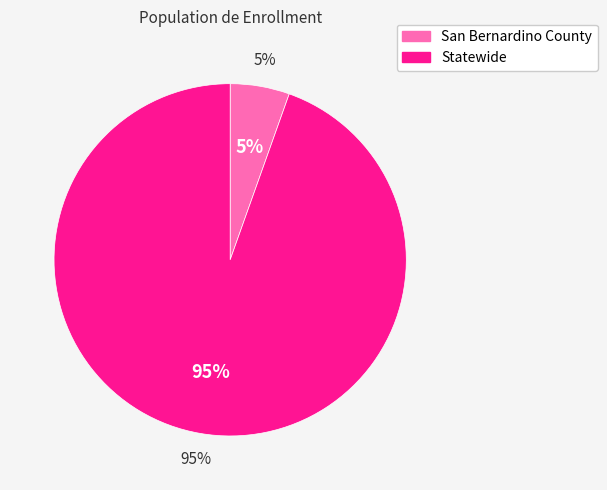

What is the total percentage of Statewide and San Bernardino County?

100.0%